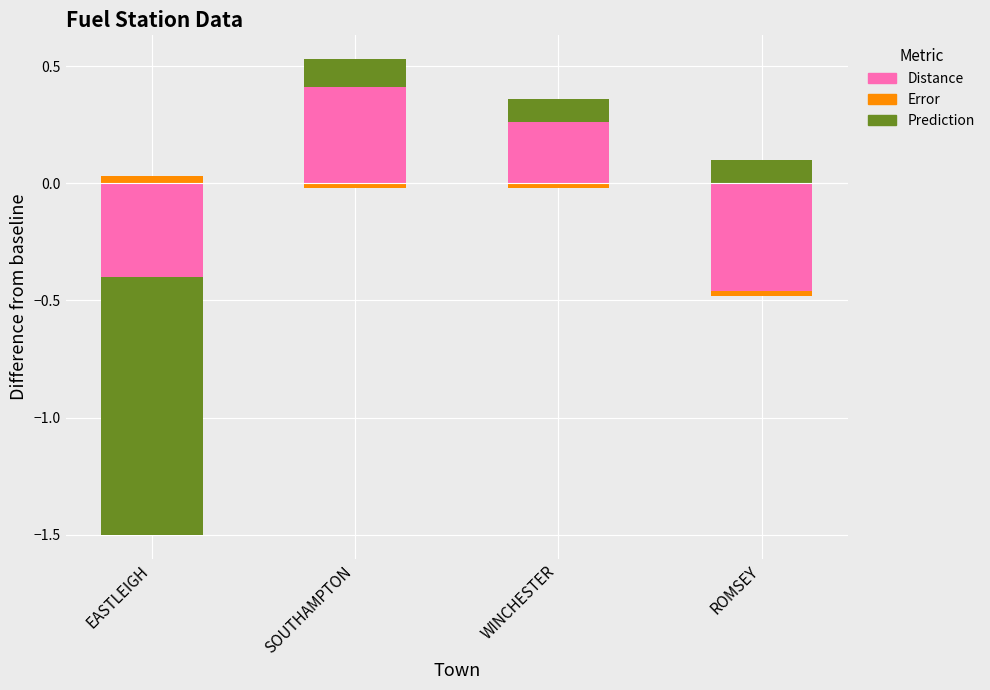

Rank the series by their maximum value, from highest to lowest.

Distance, Prediction, Error